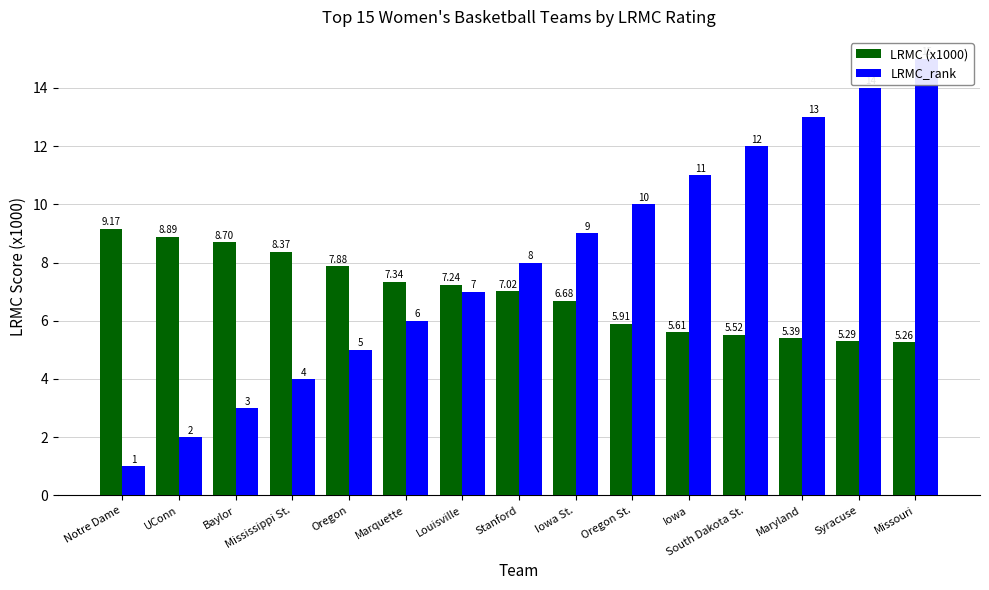

What is the highest value of the LRMC_rank series?

15.0